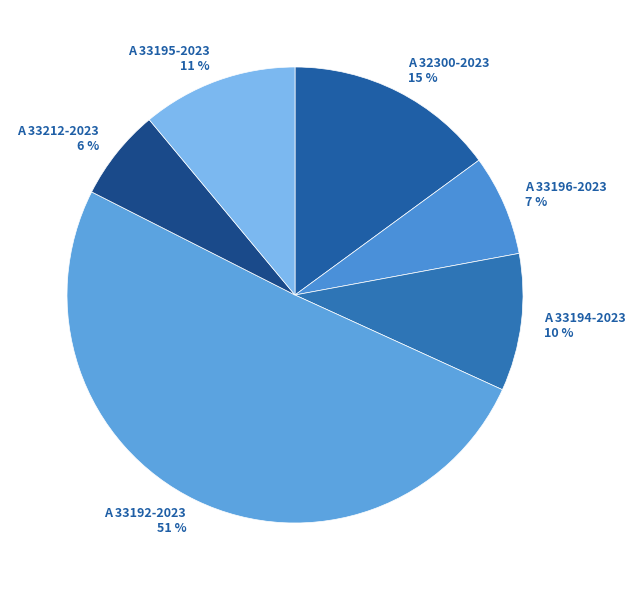

Which slice is the smallest?

A 33212-2023